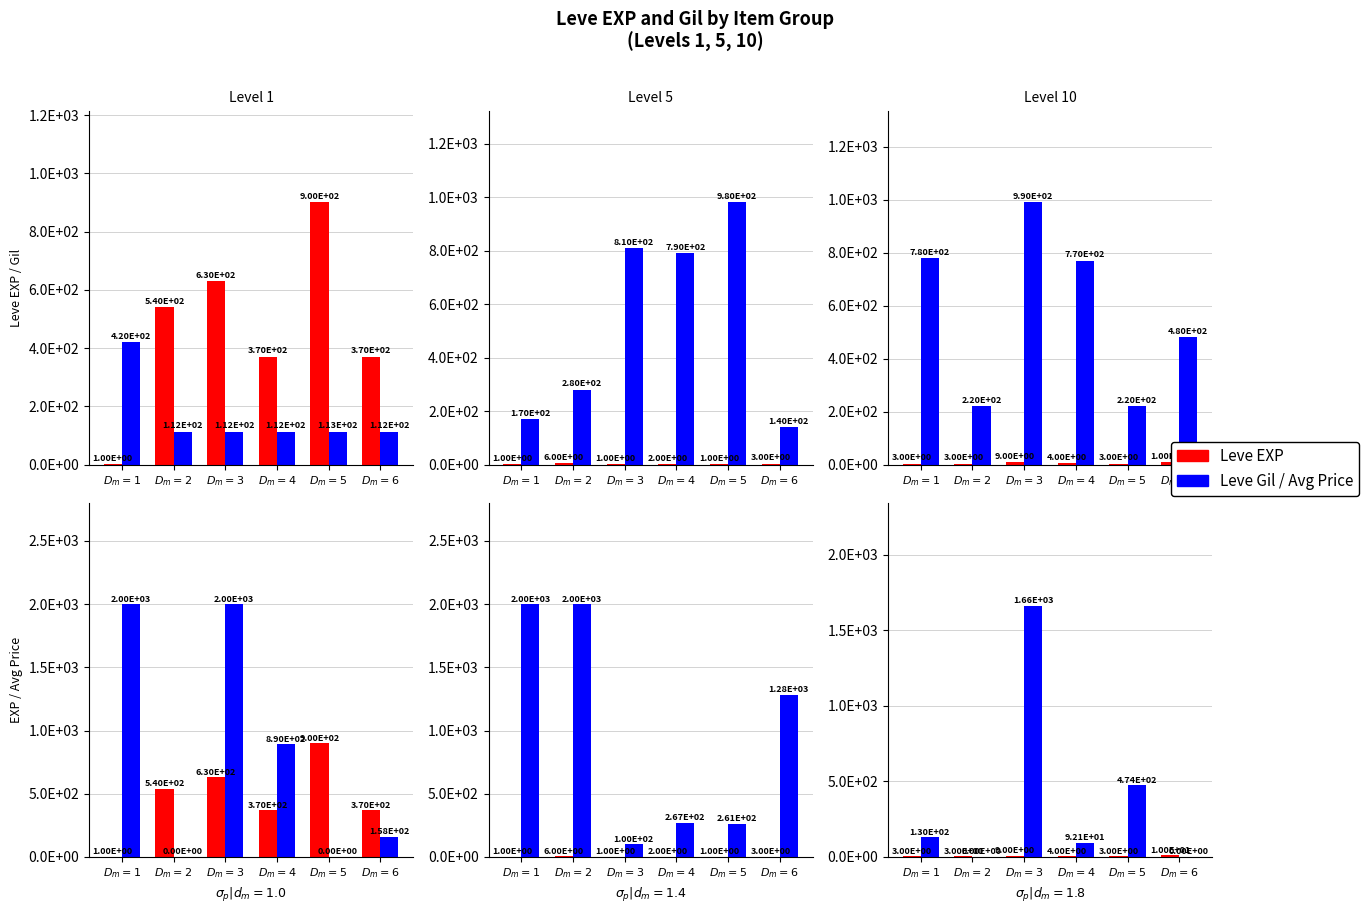

What is the maximum value for Leve Gil?

990.0